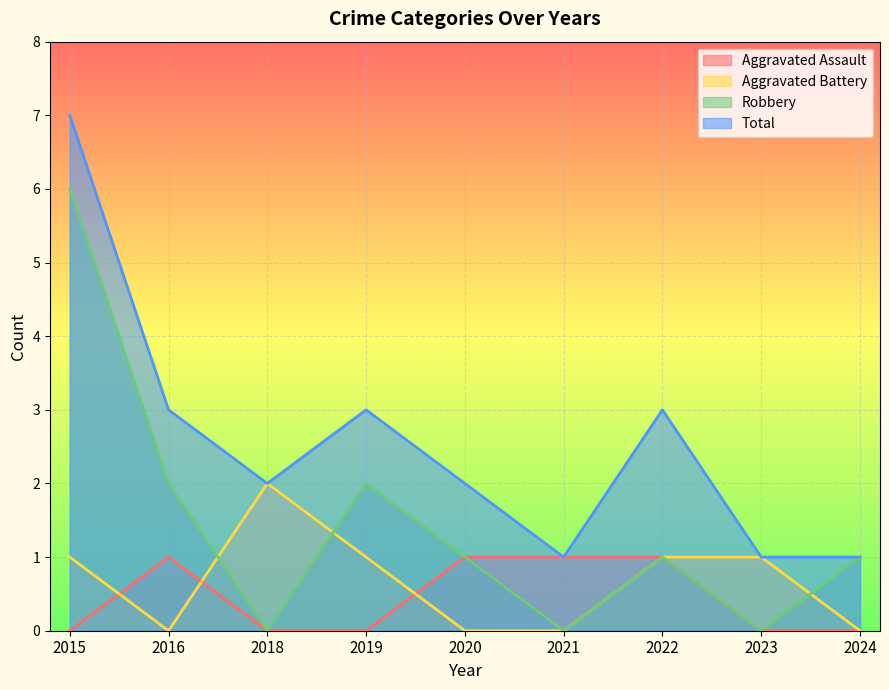

Reading left to right, extract all data points from this chart.

Aggravated Assault: 0	1	0	0	1	1	1	0	0
Aggravated Battery: 1	0	2	1	0	0	1	1	0
Robbery: 6	2	0	2	1	0	1	0	1
Total: 7	3	2	3	2	1	3	1	1